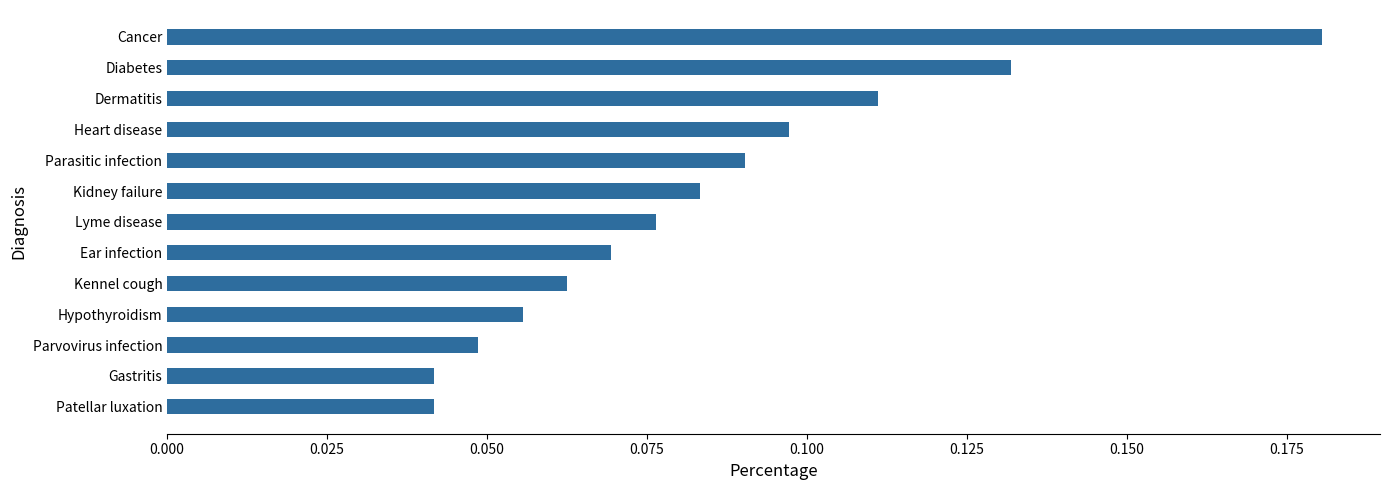

Is it true that the value at Ear infection is 0.0?

False